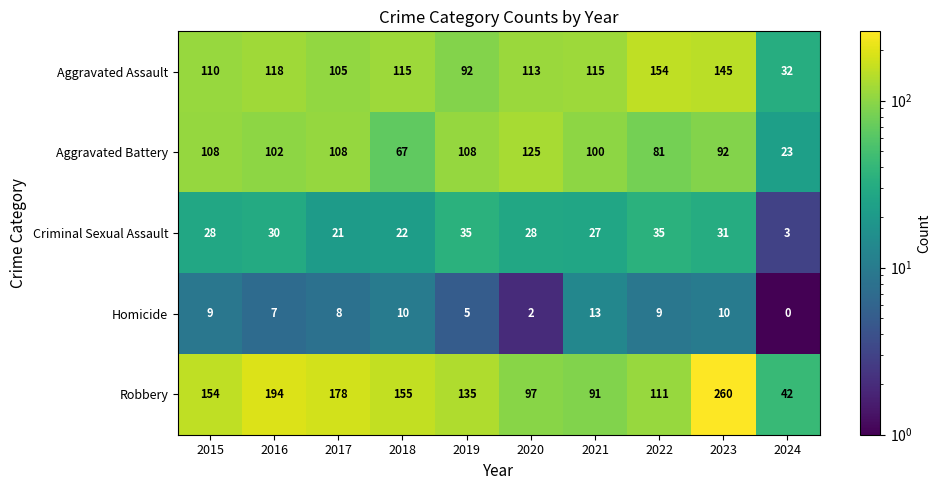

What is the difference between the maximum and second lowest values in the Homicide series?

11